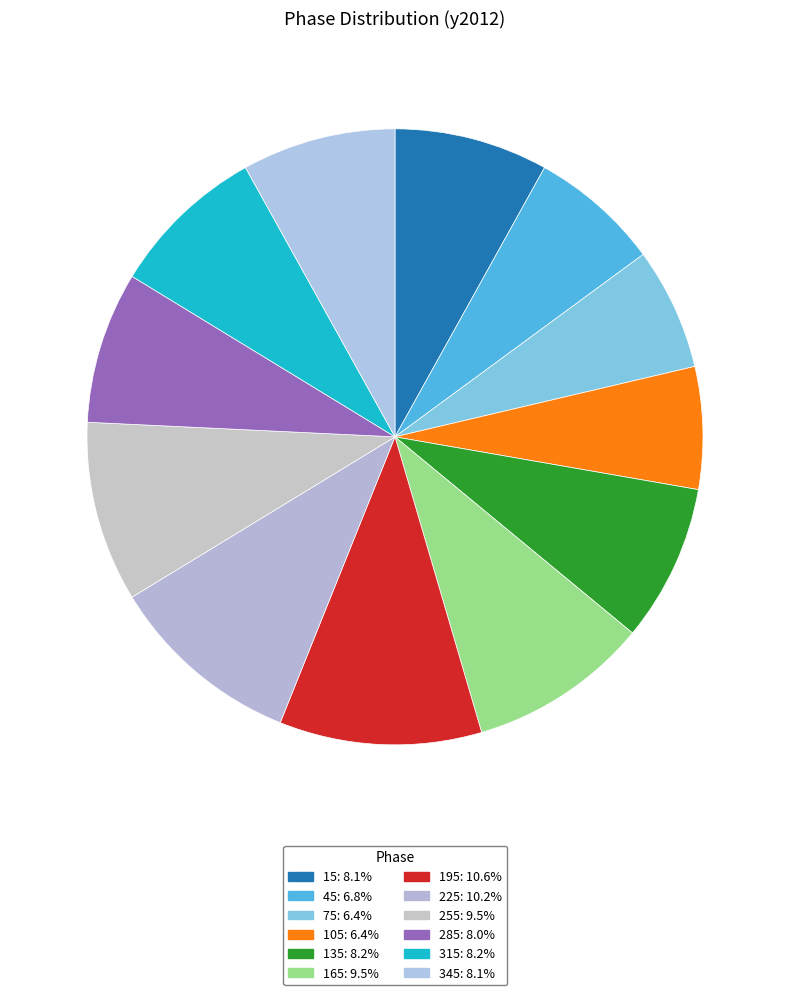

Does any single category account for the majority?

No